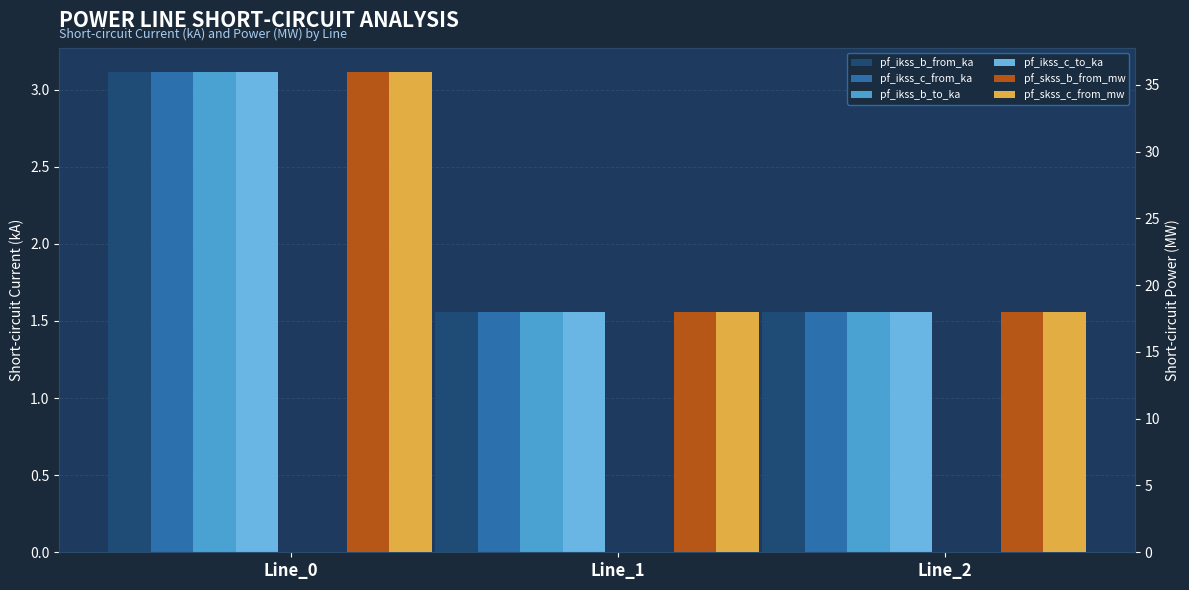

Rank the series at Line_1 from highest to lowest value.

pf_skss_c_from_mw, pf_skss_b_from_mw, pf_ikss_c_from_ka, pf_ikss_c_to_ka, pf_ikss_b_from_ka, pf_ikss_b_to_ka